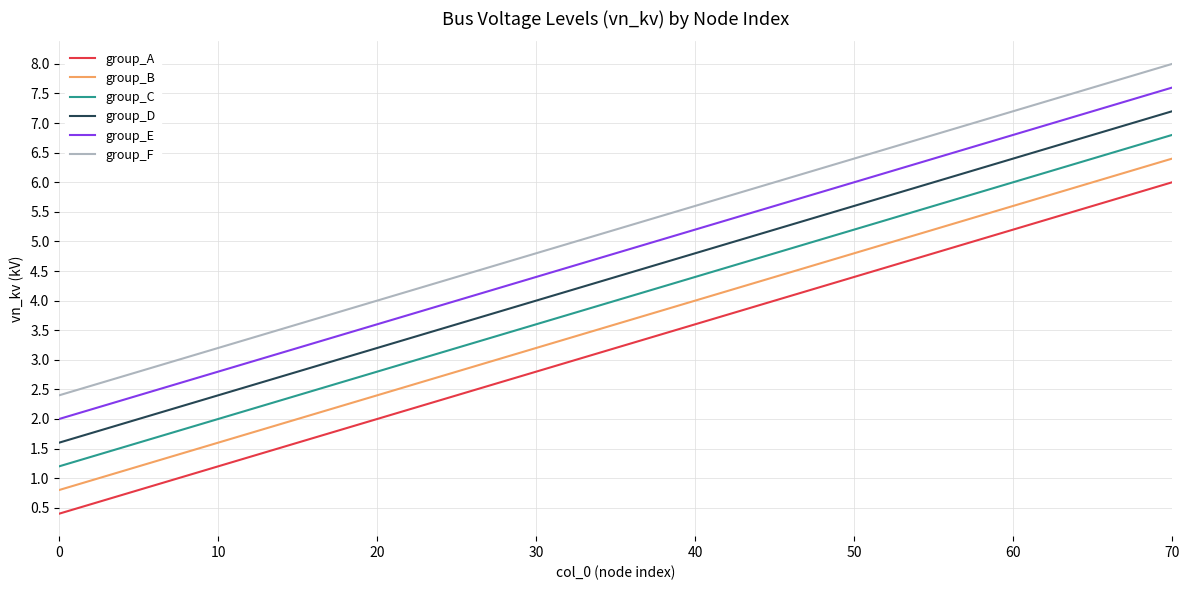

List the series in order of their overall mean, lowest first.

group_A, group_B, group_C, group_D, group_E, group_F